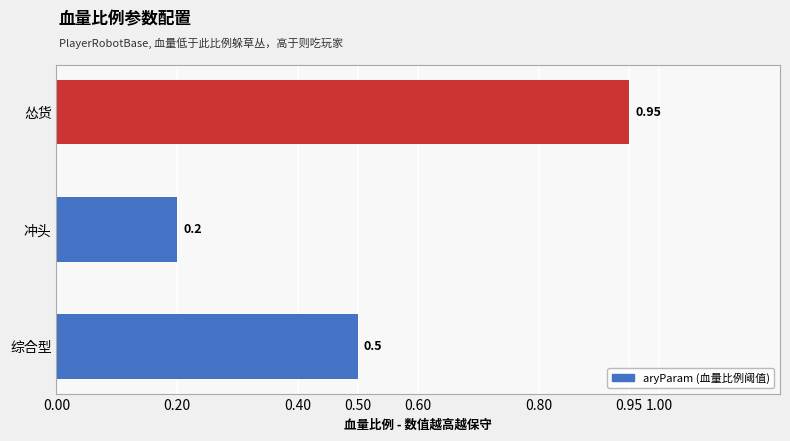

List the labels in order of value, largest first.

怂货, 综合型, 冲头